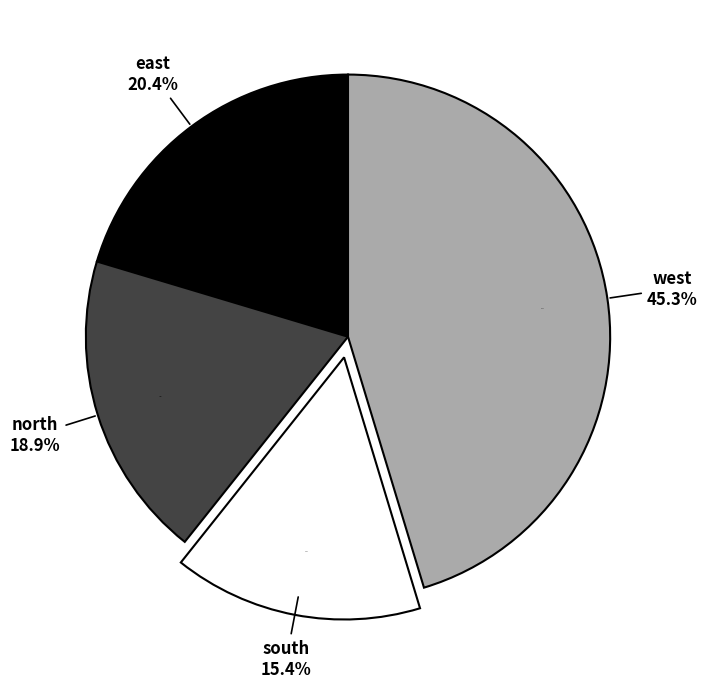

Rank the categories by value from lowest to highest.

south, north, east, west